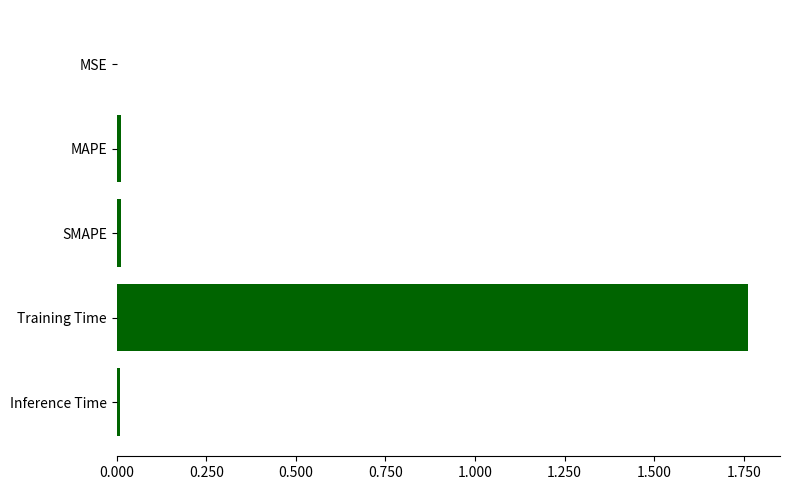

True or false: the data shows 0.4 at Training Time.

False